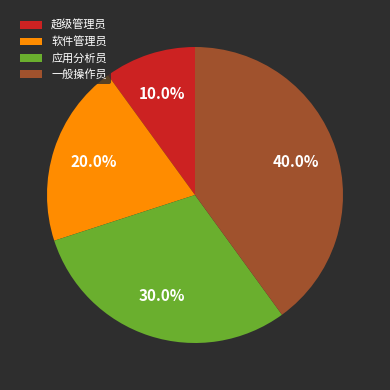

What percentage is the 软件管理员 slice, to the nearest percent?

20%